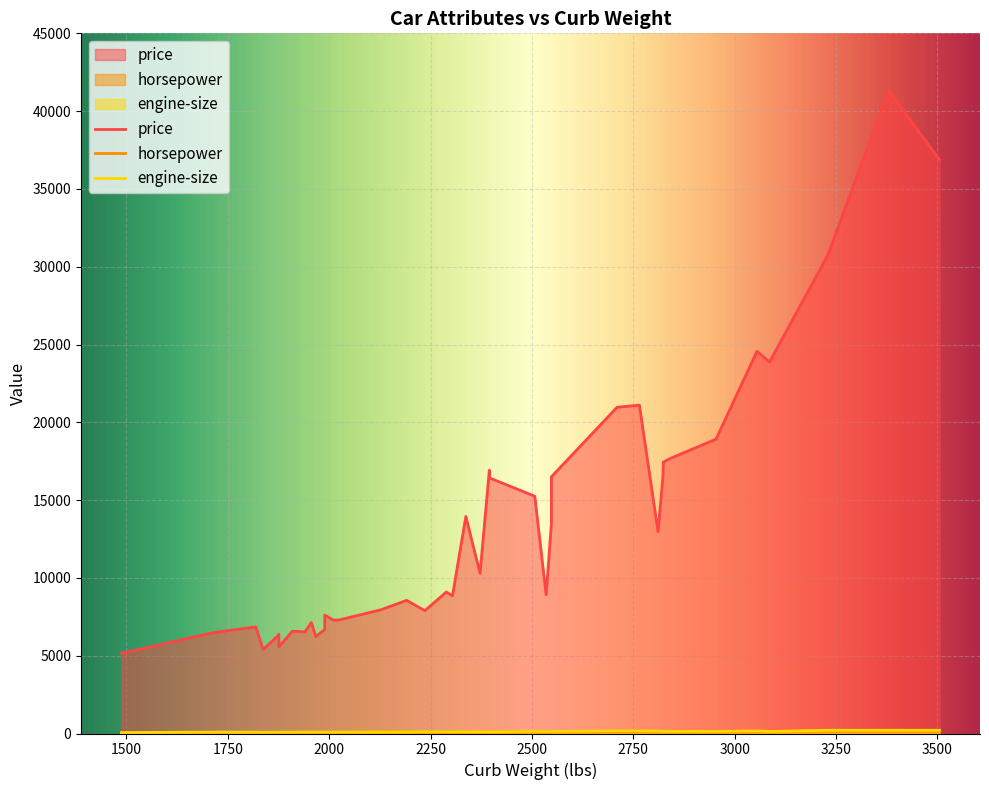

How many values in the horsepower series exceed 101?

18